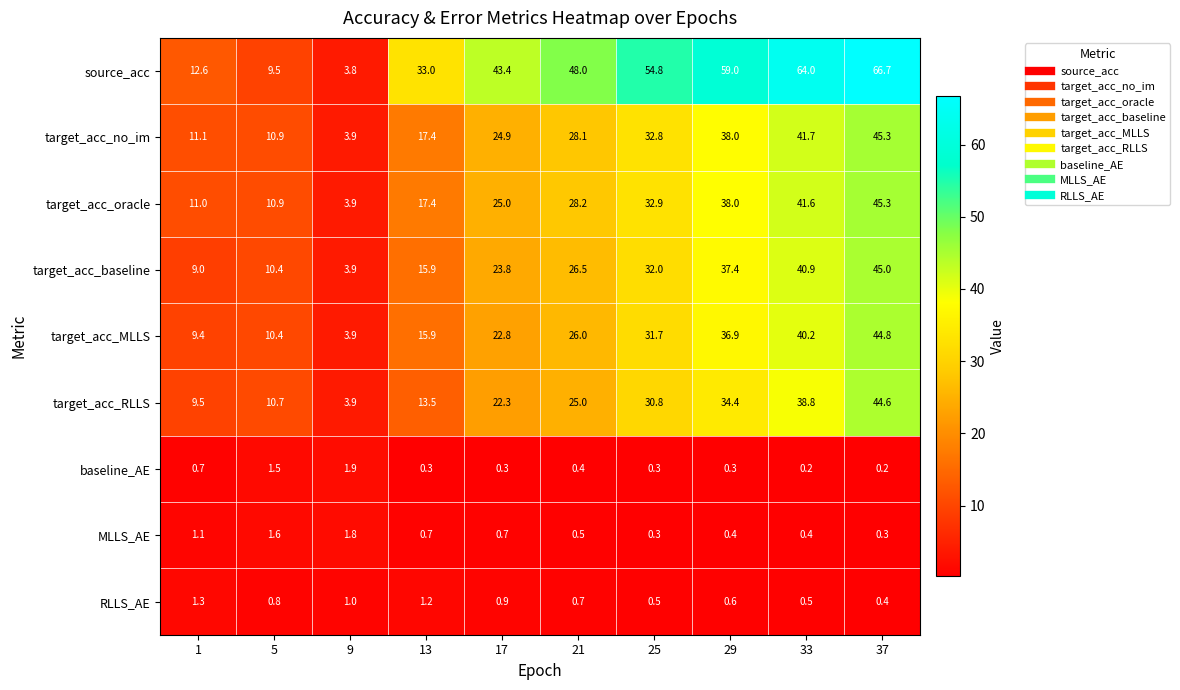

Which series changed the most between 9 and 29?

source_acc